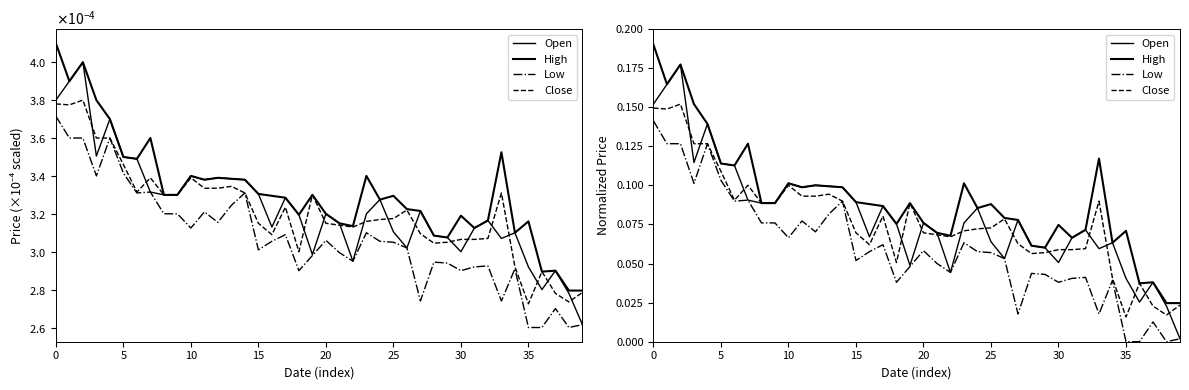

True or false: Low and Open cross at least once.

False